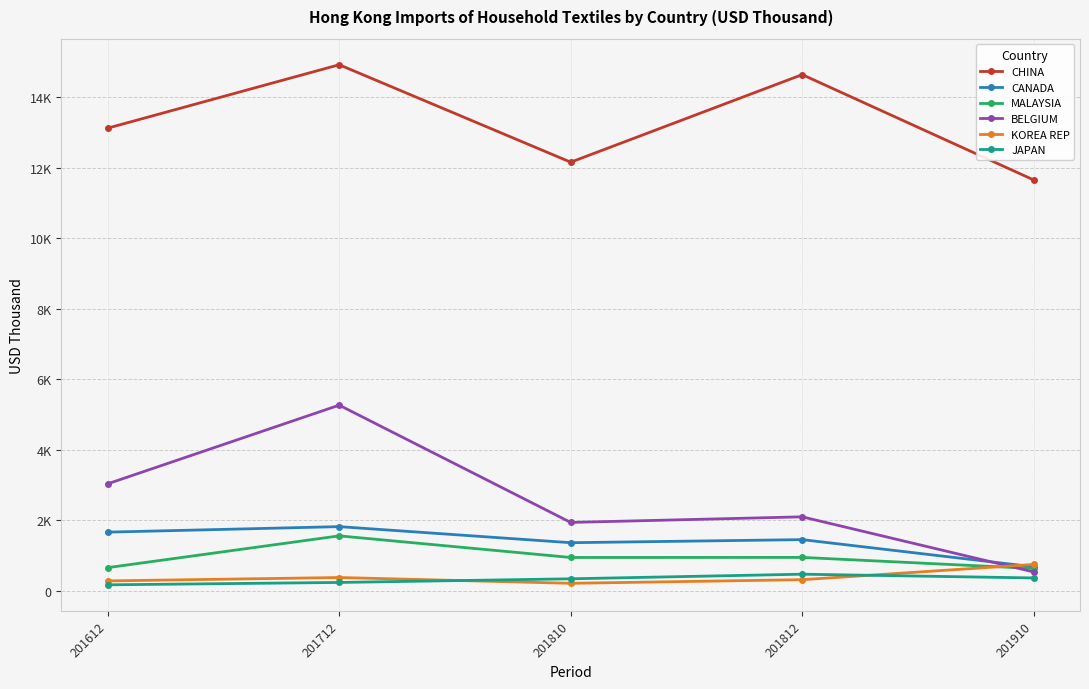

What is the total value across all series at 201712?

24175.8